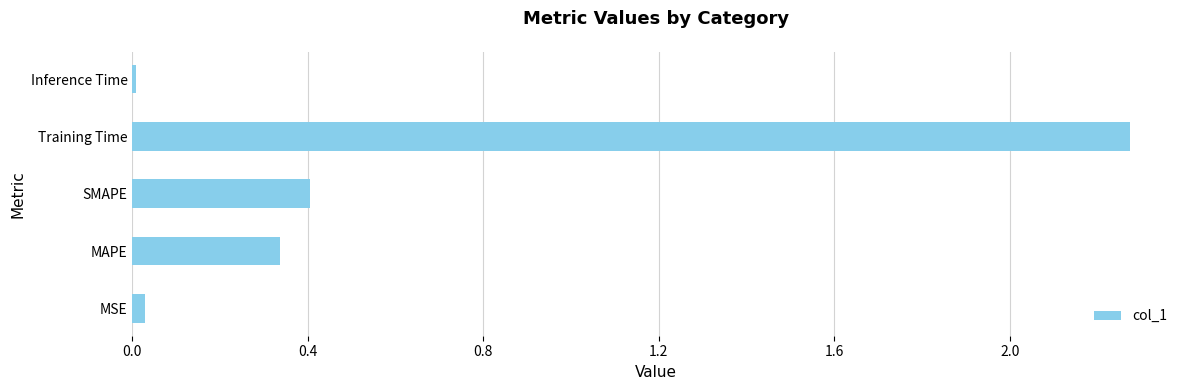

Which has a higher value, MSE or MAPE?

MAPE